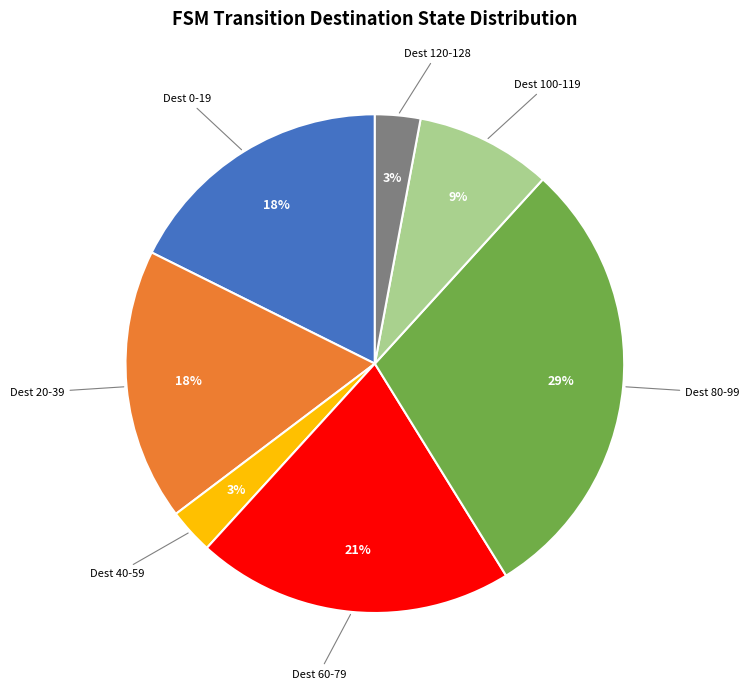

To the nearest percent, what is the average slice percentage?

14%